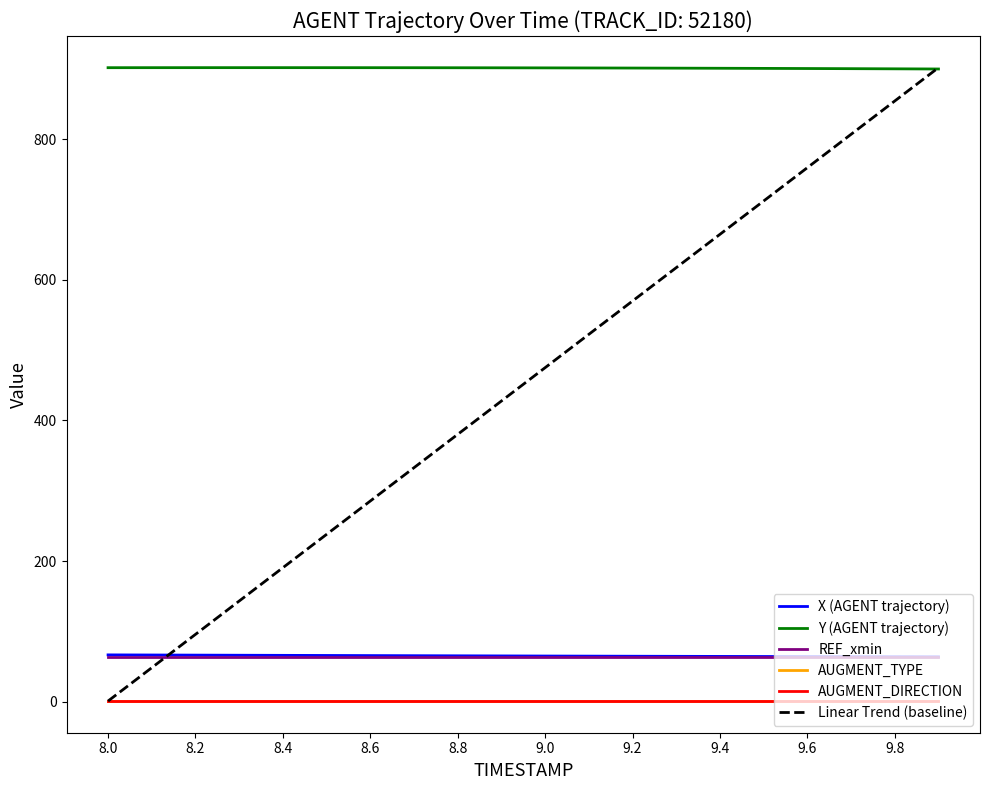

Which series has the widest spread of values?

Linear Trend (baseline)